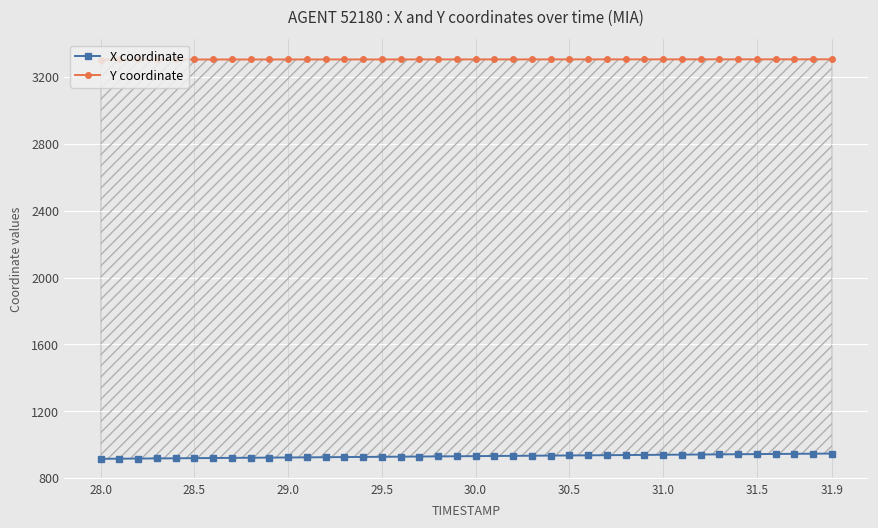

What are all the series names shown in the legend?

X coordinate, Y coordinate